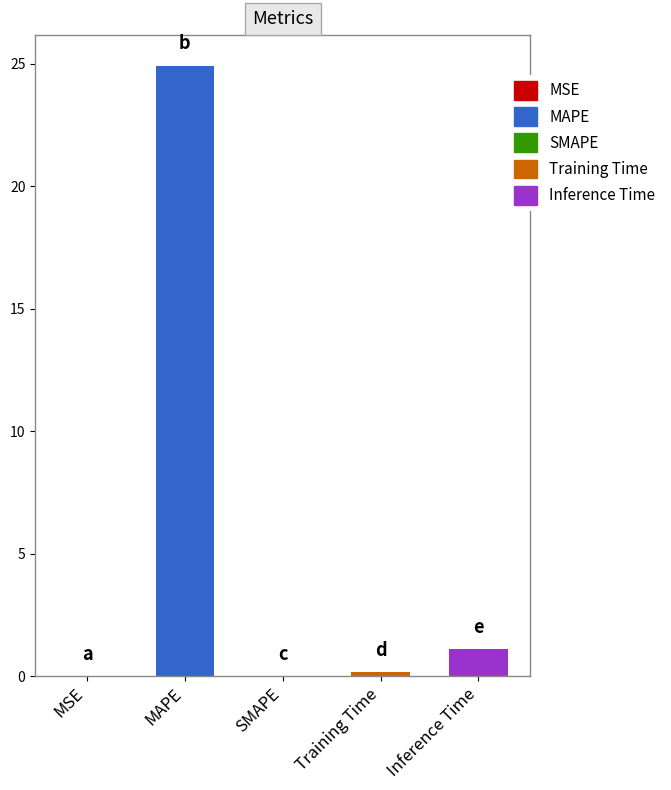

At which category does the chart reach its peak across all series?

MAPE